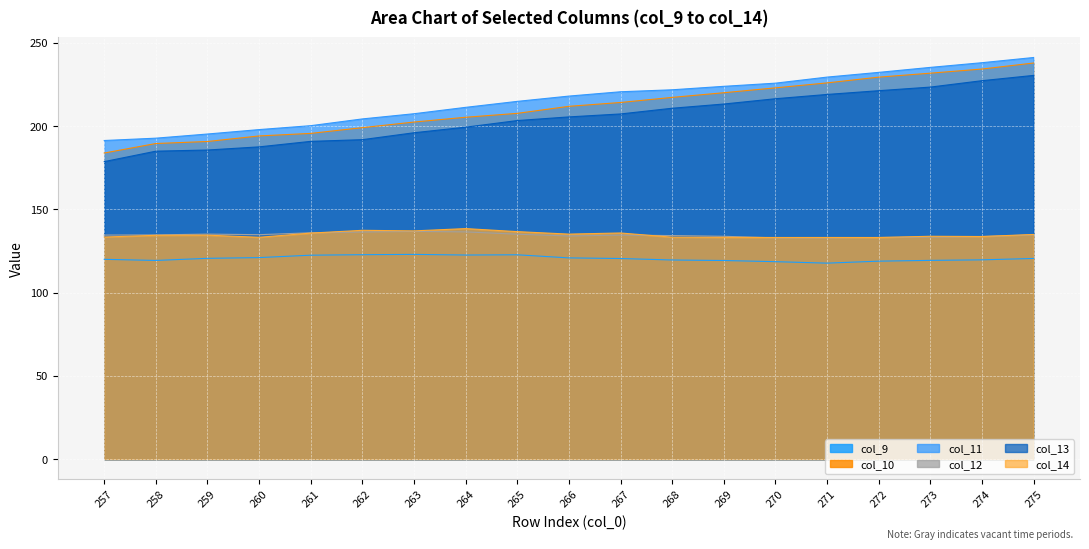

Is it true that col_10 equals 199.1 at 262?

True